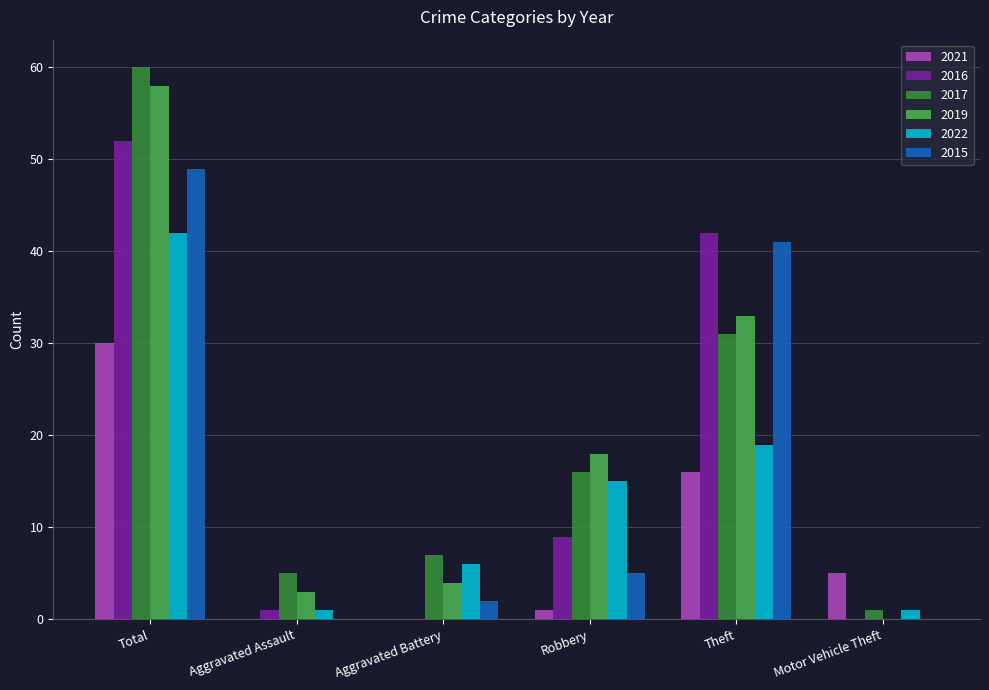

What is the sum of the 2015 values at Theft and Aggravated Battery?

43